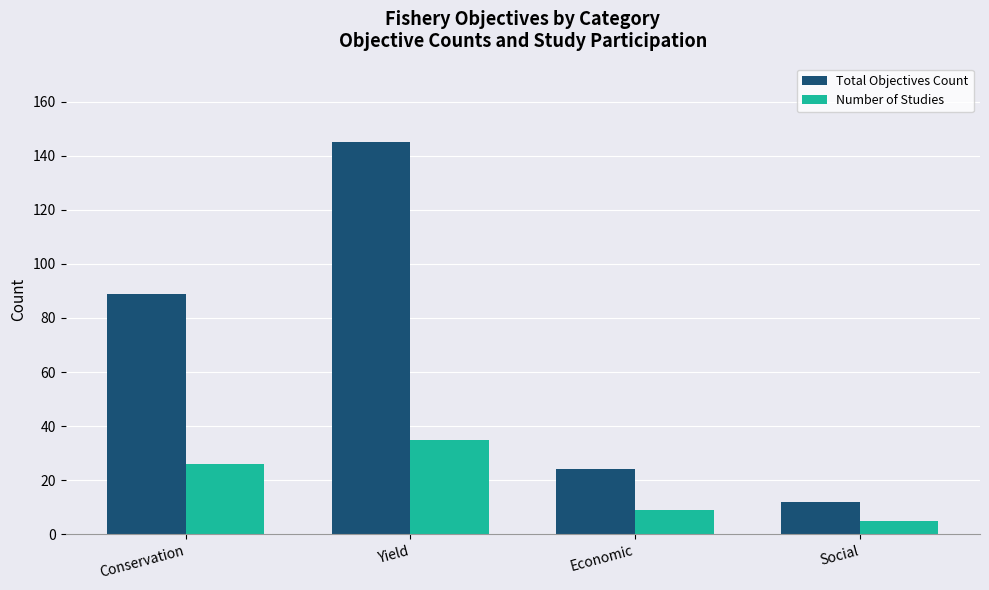

What position from the right is Conservation?

4